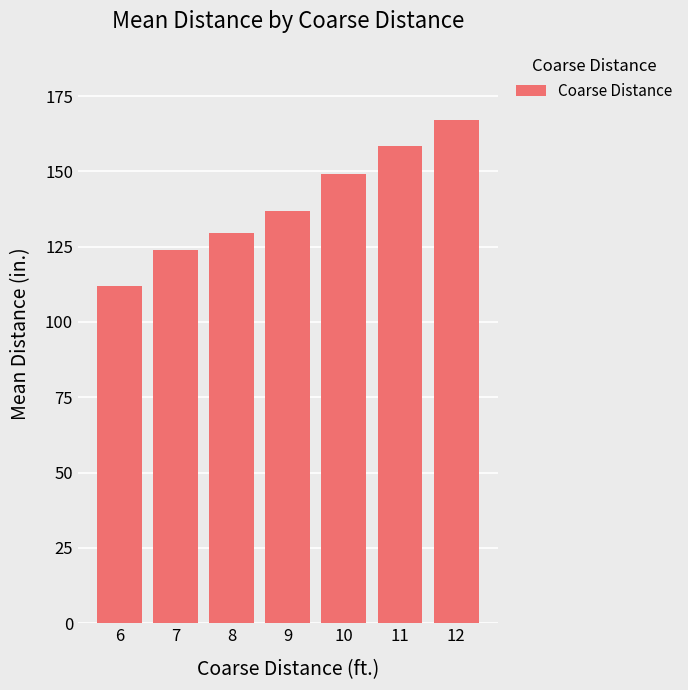

Reading left to right, extract all data points from this chart.

112.0	123.8	129.6	137.0	149.0	158.5	167.0